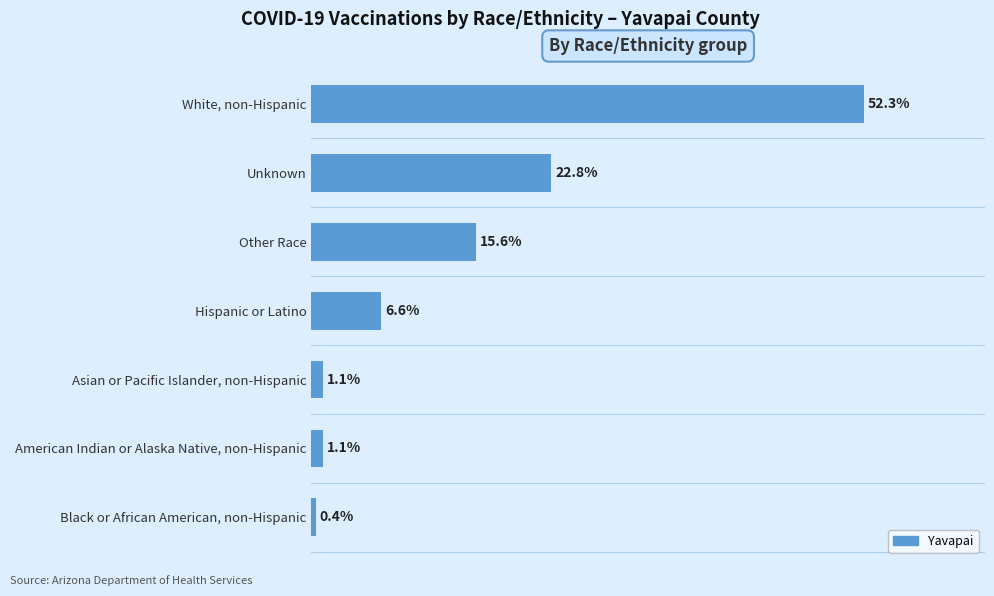

Are the bars horizontal?

Yes